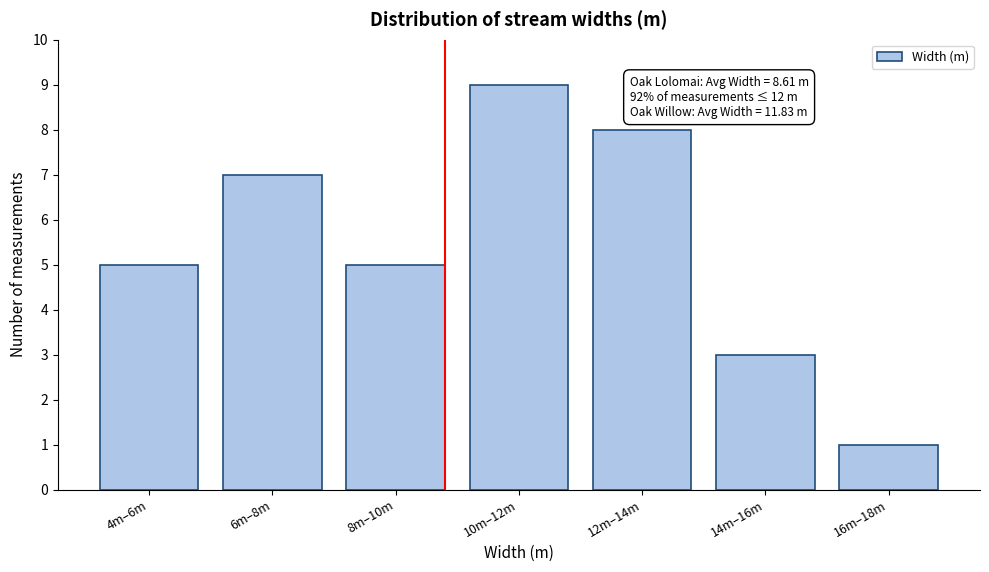

Reading right to left, transcribe all the data shown in this chart.

1	3	8	9	5	7	5